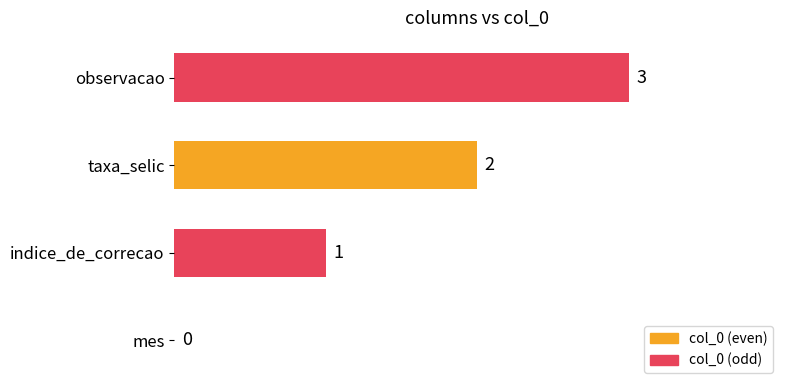

The value at observacao is 3. True or false?

True